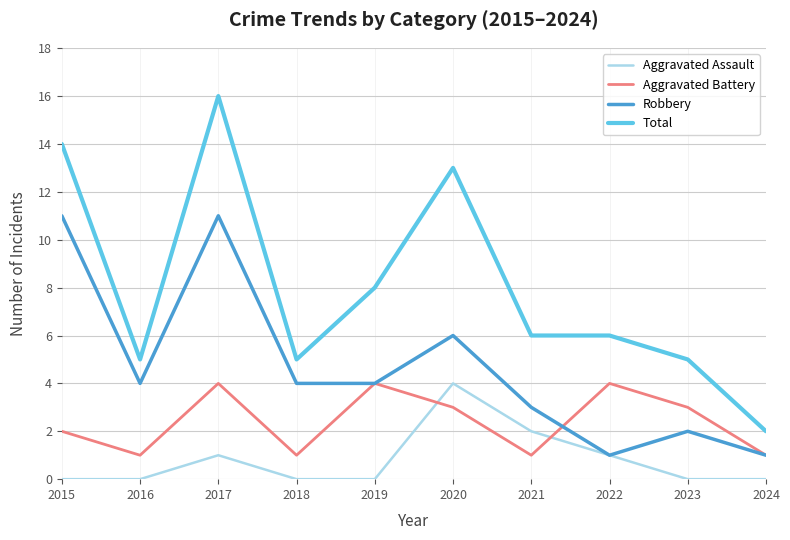

What is the maximum value for Aggravated Battery?

4